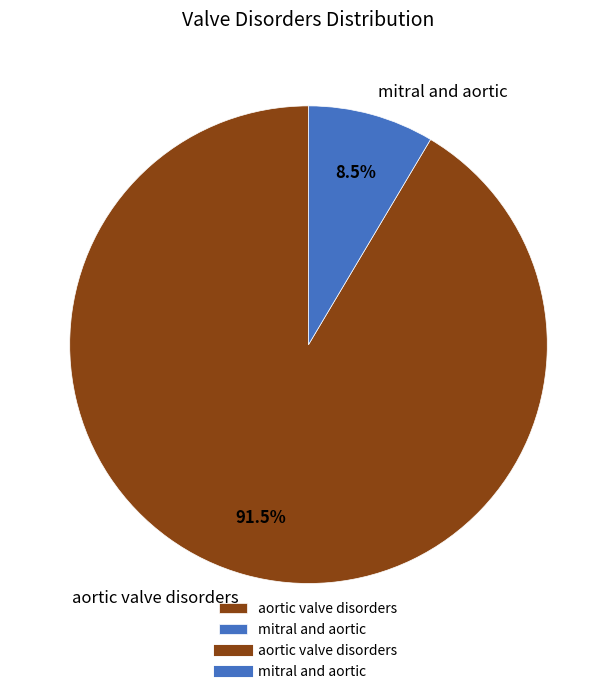

How many segments does this pie chart have?

2